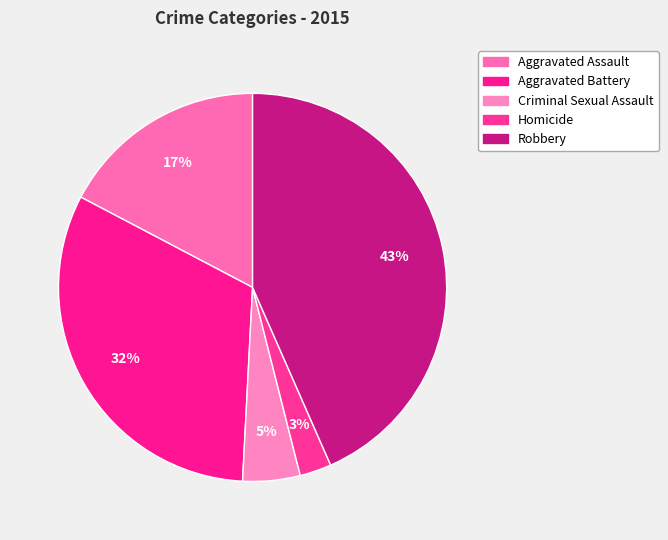

Combined, do Robbery and Homicide account for over 50%?

No